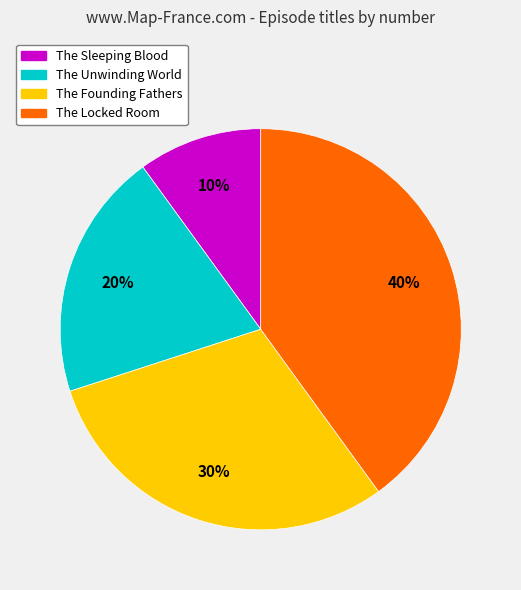

Which category has the biggest portion of the pie?

The Locked Room